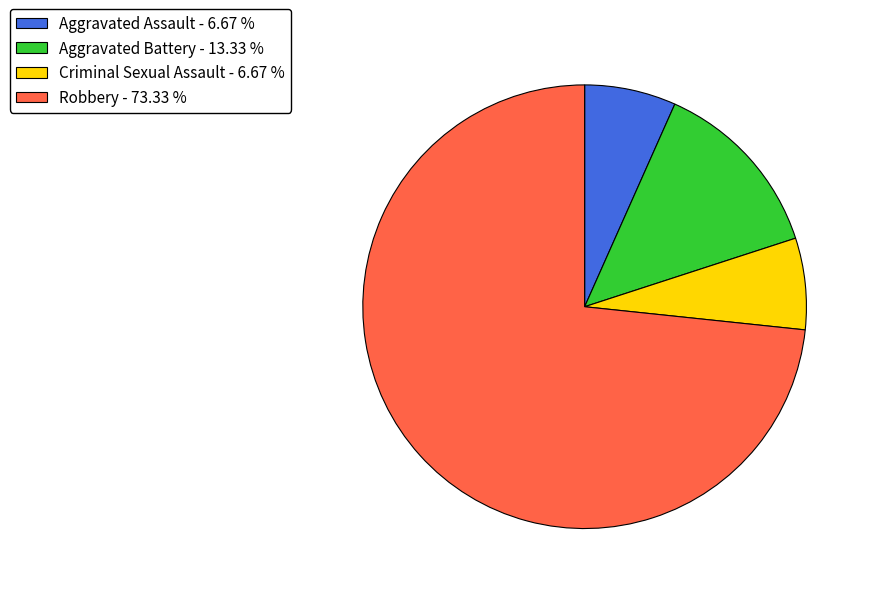

Does Robbery - 73.33 % represent more than half of the total?

Yes